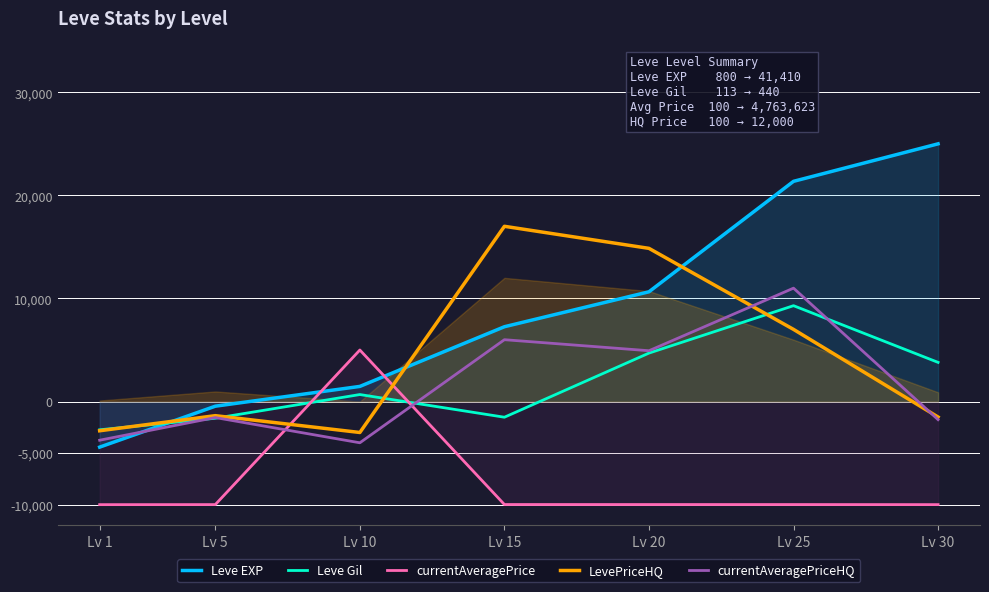

At which category is the sum across all series the highest?

Lv 25